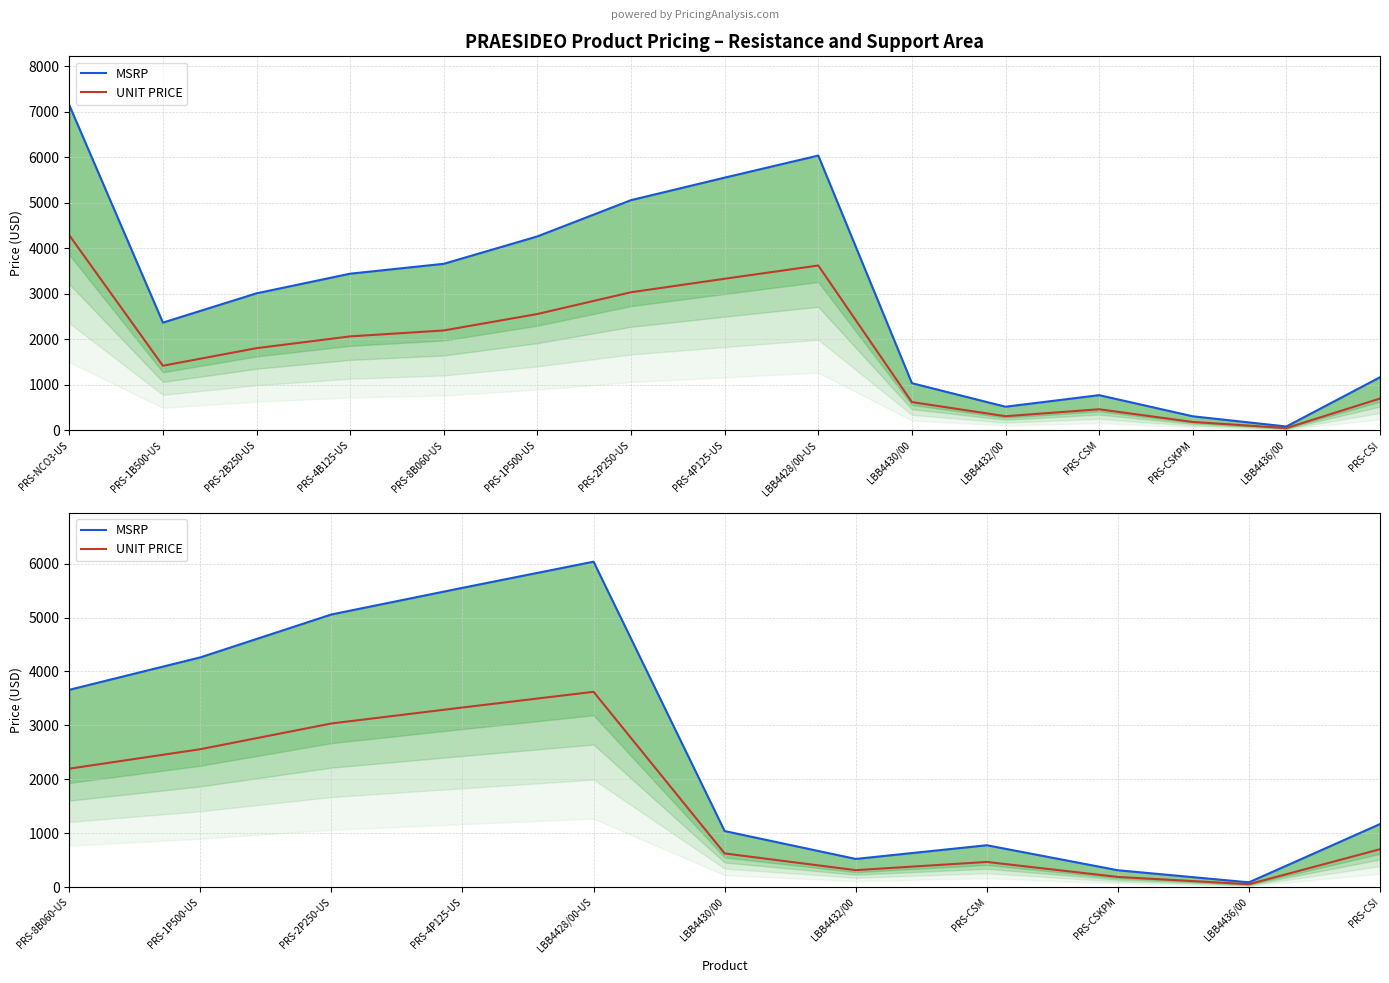

True or false: UNIT PRICE and MSRP intersect in this chart.

False